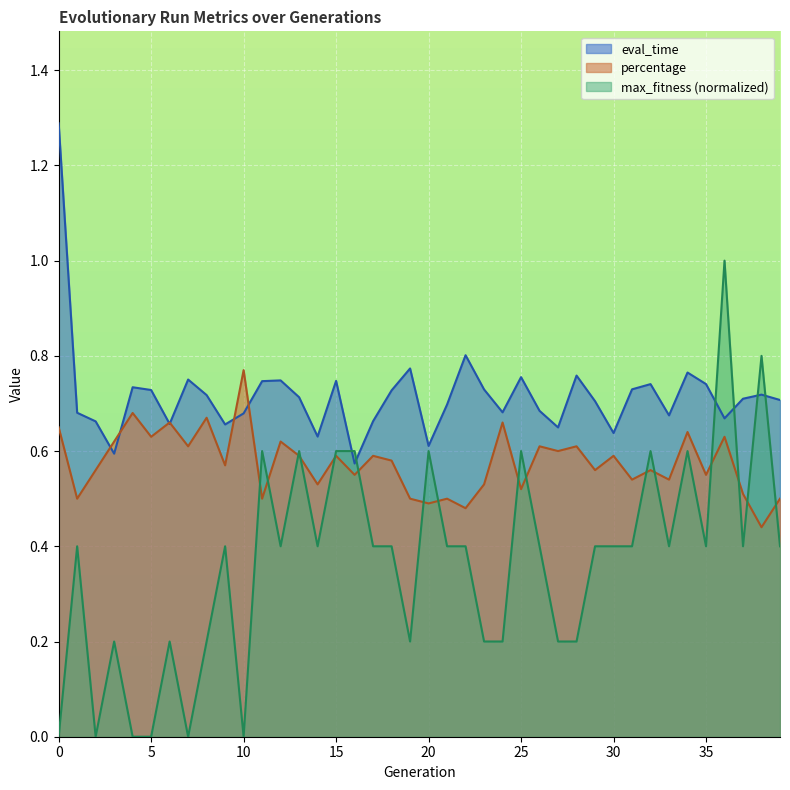

What is the approximate value of percentage at 1?

0.5